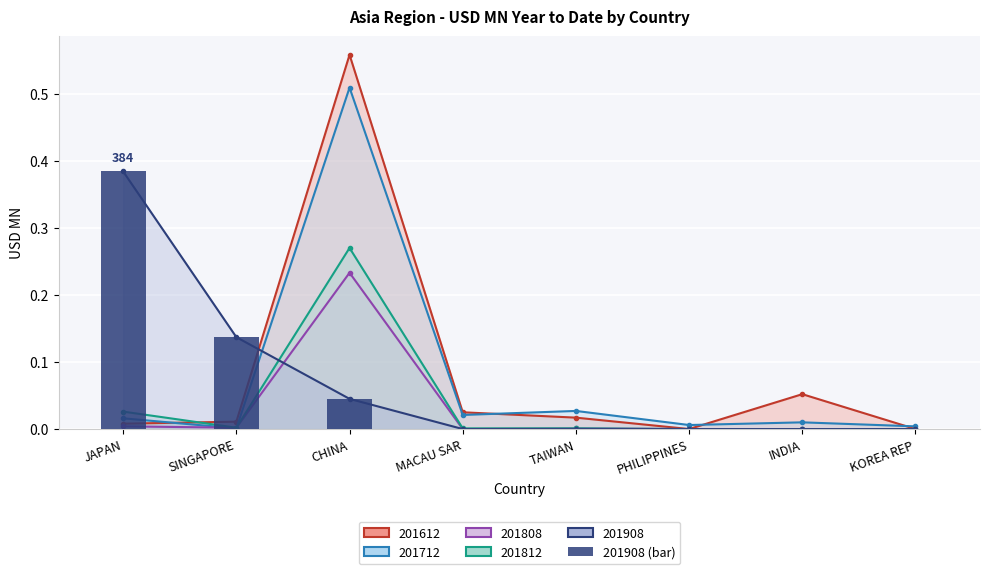

Reading left to right, transcribe all the data shown in this chart.

0.4	0.1	0.0	0.0	0.0	0.0	0.0	0.0